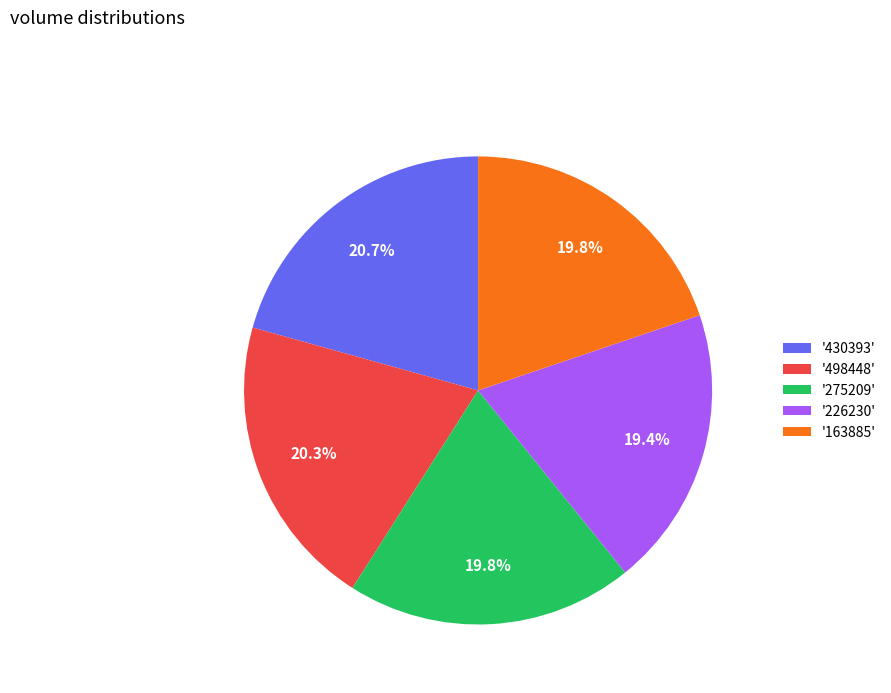

Does '275209' represent more than half of the total?

No